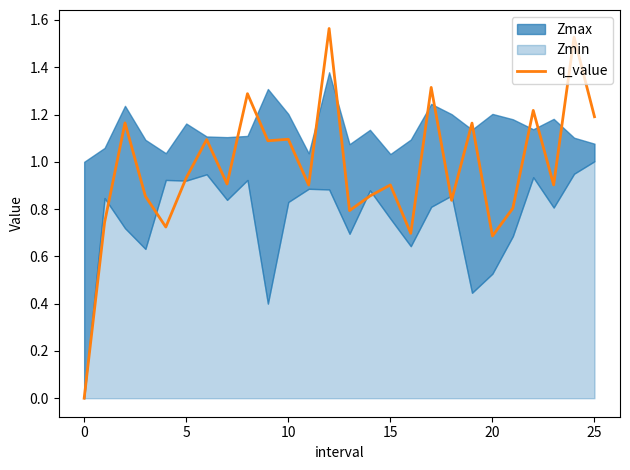

What is the label of the 12th point from the right?

14